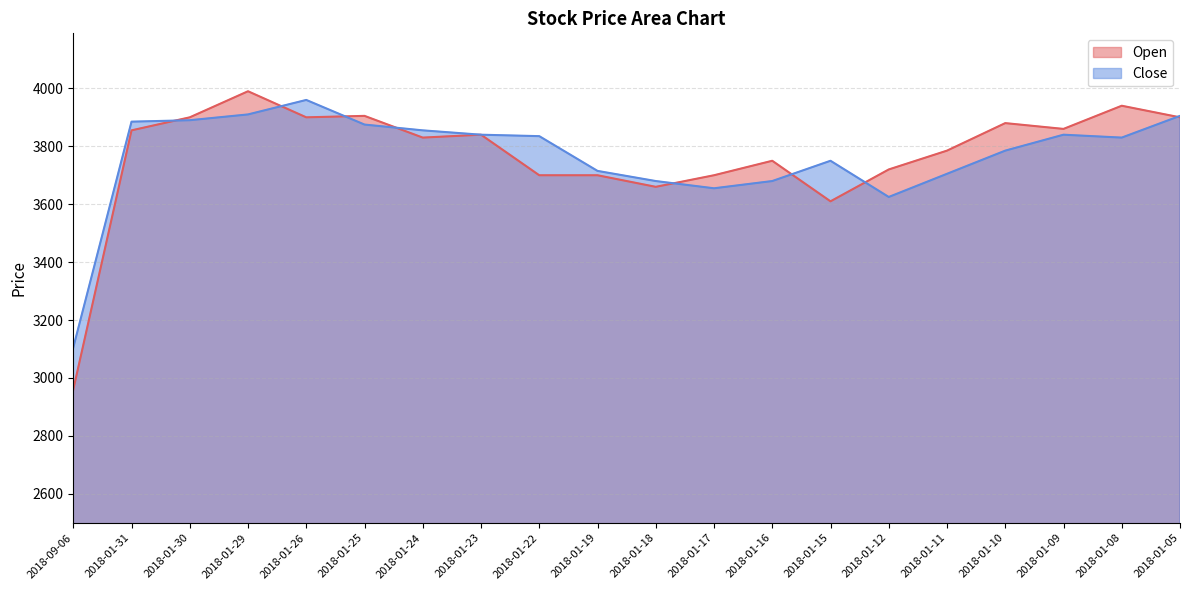

In Open, how many points are higher than both neighbors (excluding endpoints)?

6